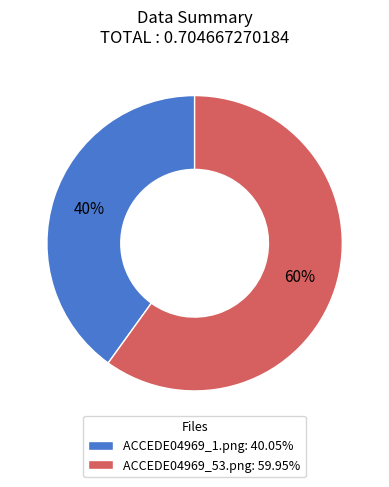

Is it true that ACCEDE04969_1.png is 32% of the pie?

False